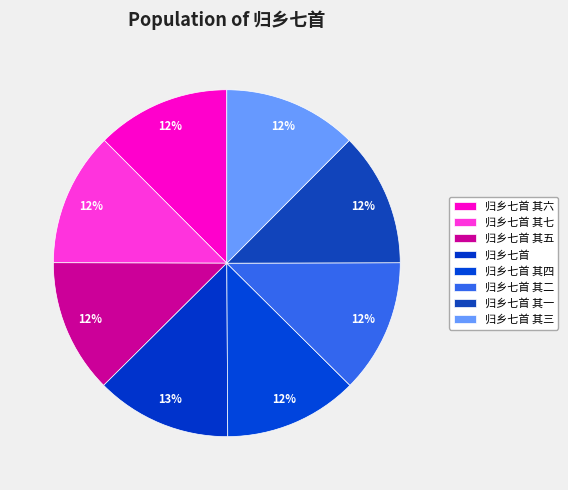

Is there any slice that represents more than half of the pie?

No